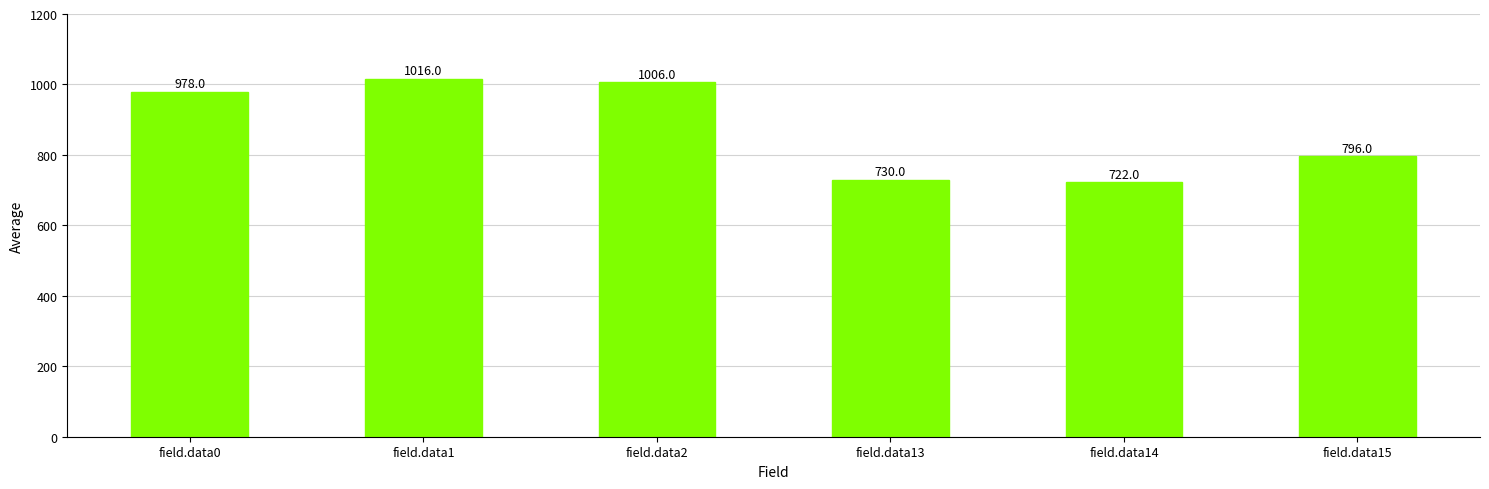

What is the value of the 5th bar from the left?

722